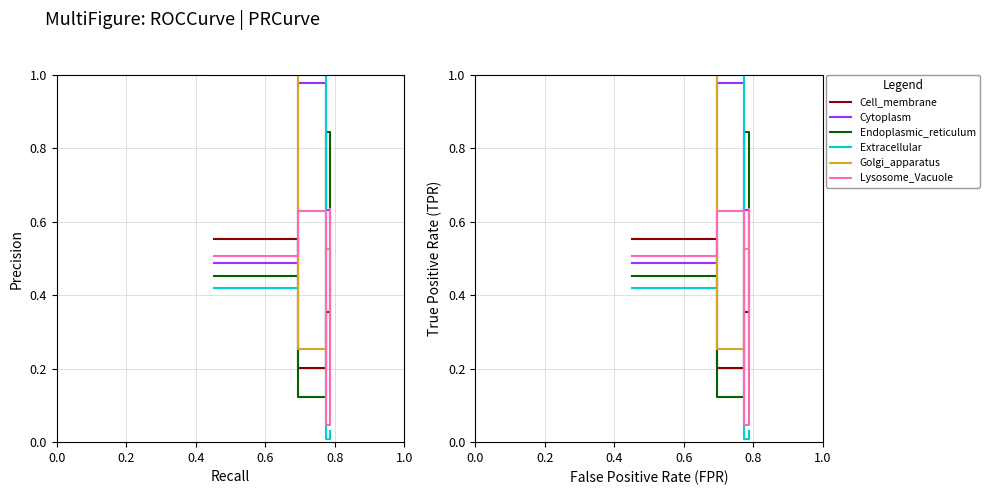

Is it true that col_1 equals 0.3 at 0.4?

False